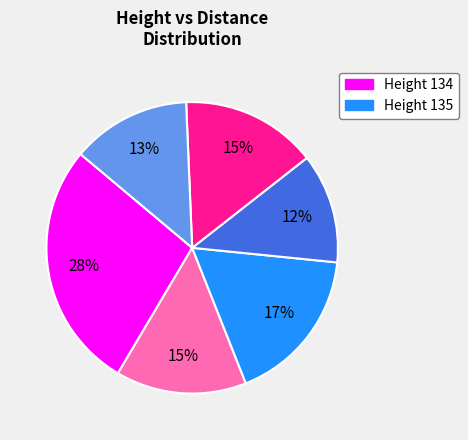

Is there any slice that represents more than half of the pie?

No